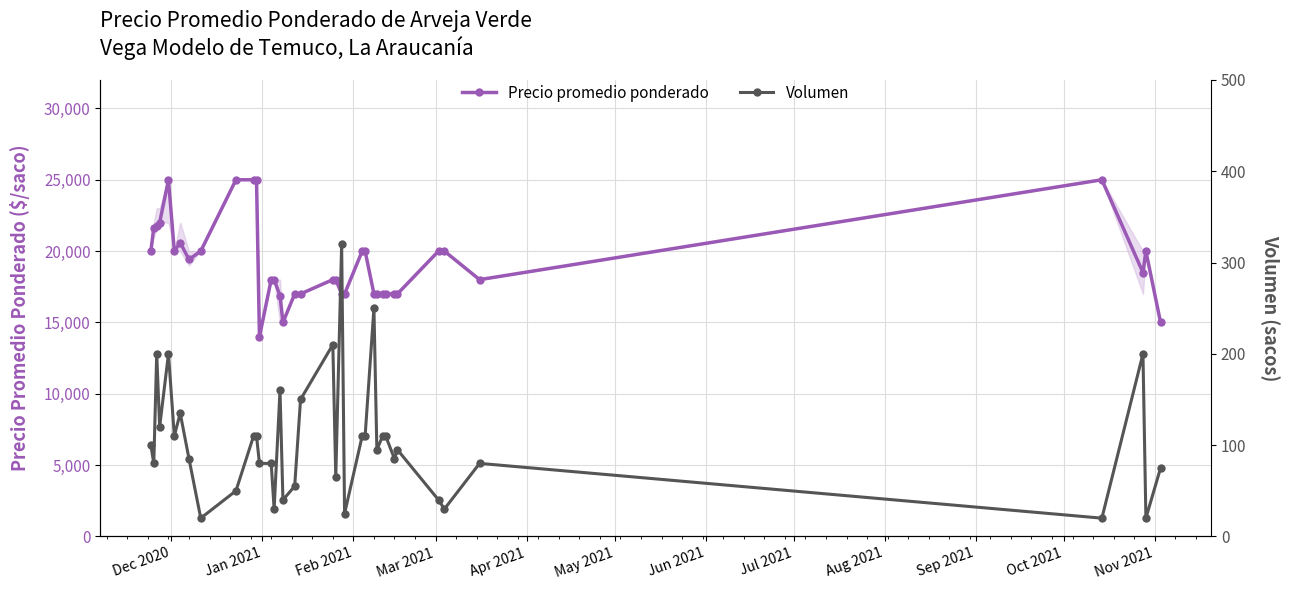

How many interior local valleys does the Precio promedio ponderado series have?

6